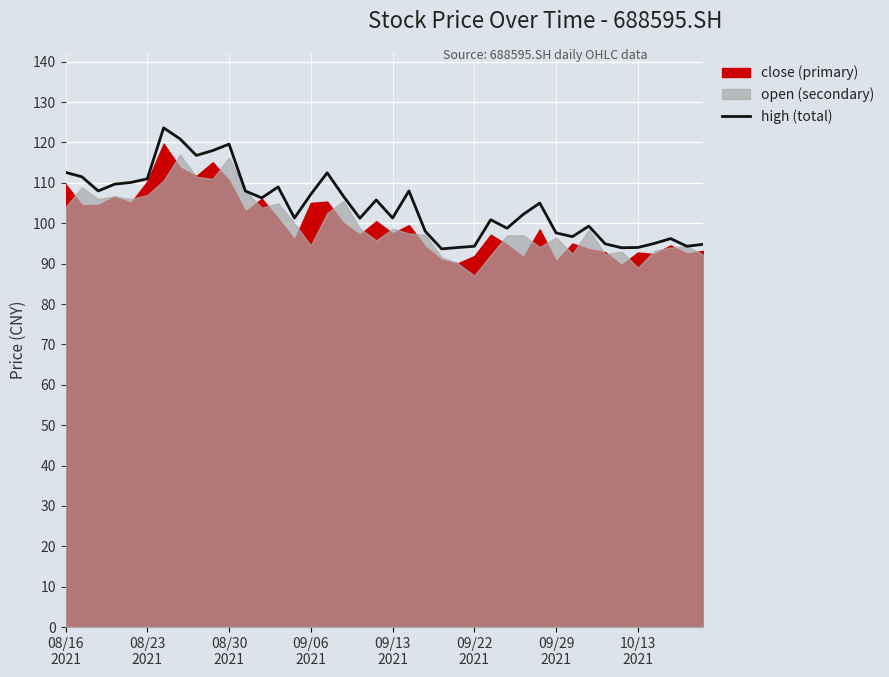

Reading left to right, list all the values displayed in this chart.

112.6	111.5	108.0	109.7	110.1	111.0	123.6	120.9	116.8	118.0	119.6	108.0	106.3	109.0	101.3	107.2	112.5	106.7	101.2	105.8	101.3	108.0	98.0	93.7	94.0	94.3	100.9	98.8	102.2	105.0	97.6	96.7	99.3	94.9	93.9	94.0	95.0	96.2	94.3	94.8